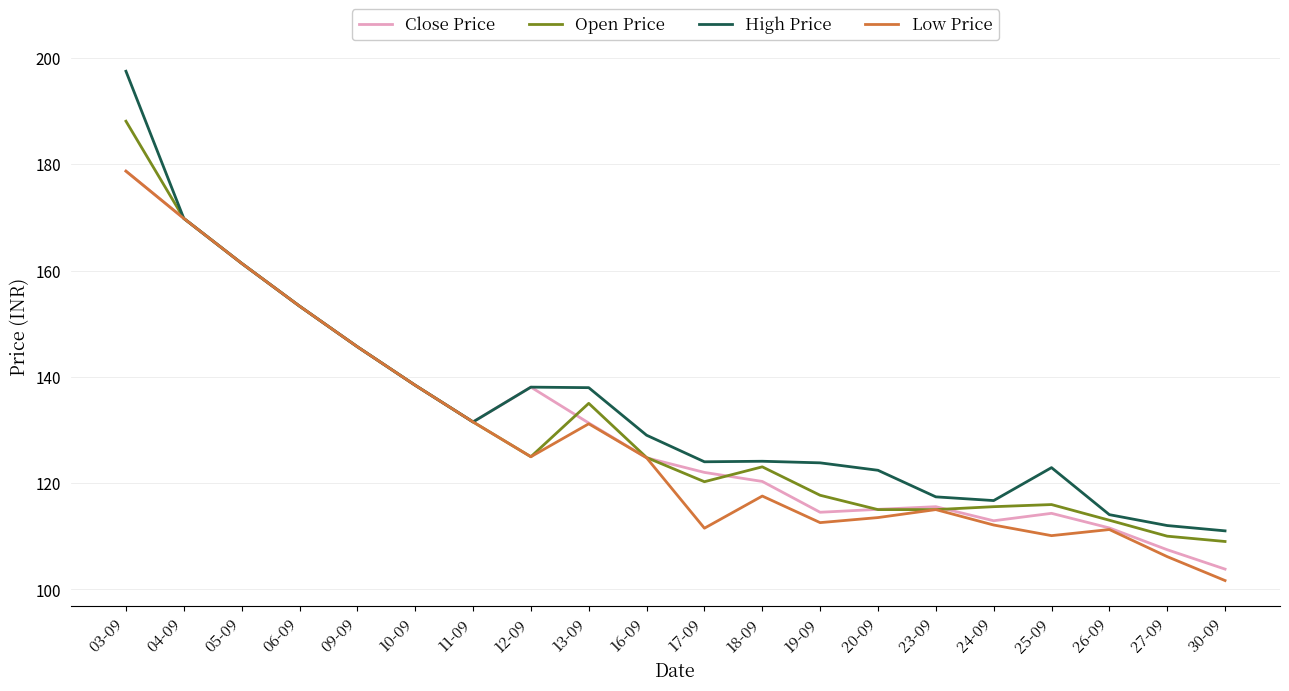

Which series has the largest total across all categories?

High Price